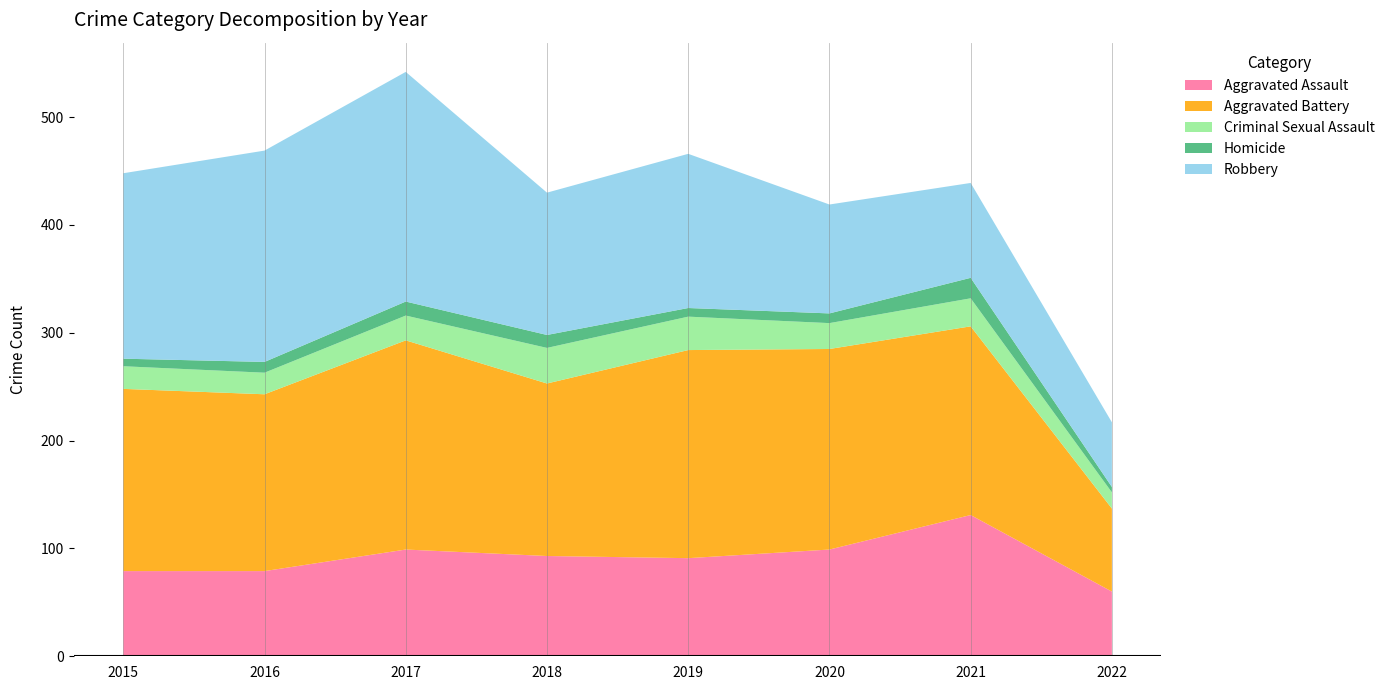

Reading left to right, what are all the values shown in this chart?

Aggravated Assault: 2015=79	2016=79	2017=99	2018=93	2019=91	2020=99	2021=131	2022=60
Aggravated Battery: 2015=169	2016=164	2017=194	2018=160	2019=193	2020=186	2021=175	2022=77
Criminal Sexual Assault: 2015=21	2016=20	2017=23	2018=33	2019=31	2020=24	2021=26	2022=15
Homicide: 2015=7	2016=10	2017=13	2018=12	2019=8	2020=9	2021=19	2022=5
Robbery: 2015=172	2016=196	2017=213	2018=132	2019=143	2020=101	2021=88	2022=60